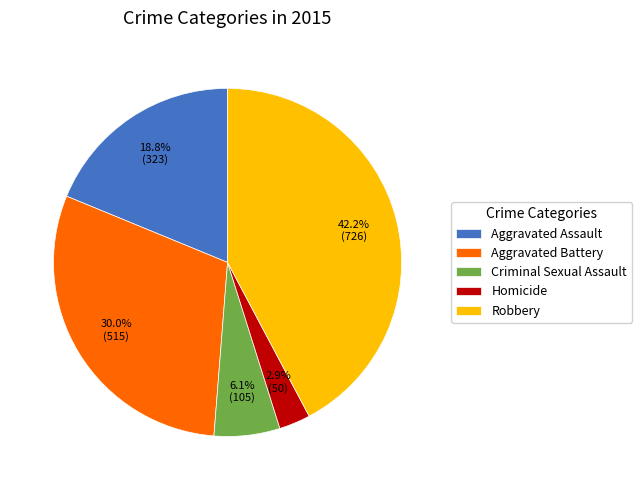

Which slice is the largest?

Robbery